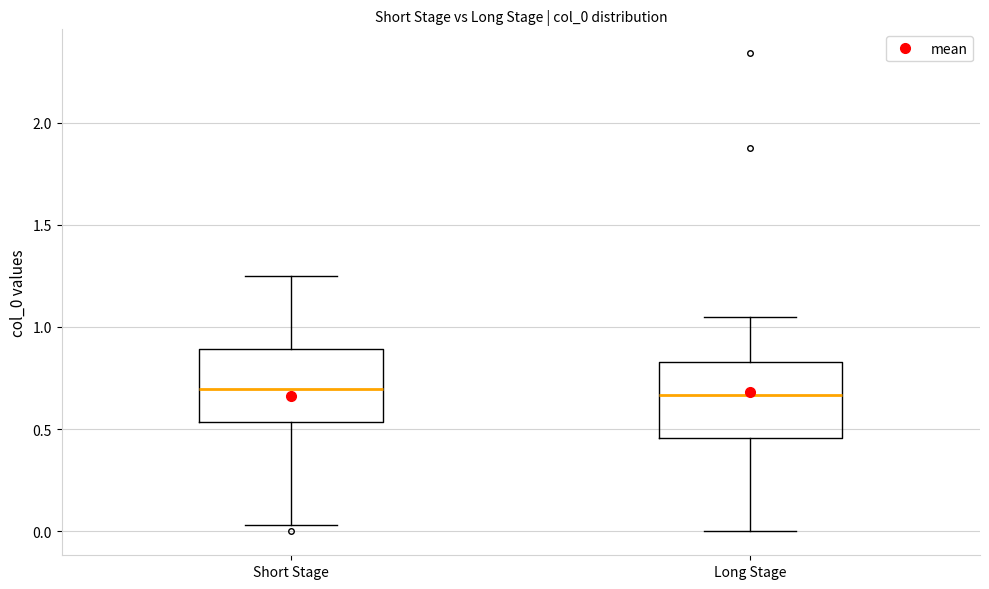

Reading left to right, transcribe this box plot: for each box, give where its median line is, the range the box spans, and where its two whiskers end, as read against the y-axis. The values are not printed on the chart, so give them approximately, as read against the axis.

Short Stage: median 0.70, box 0.55 to 0.90, whiskers 0.05 to 1.25
Long Stage: median 0.65, box 0.45 to 0.85, whiskers 0.00 to 1.05